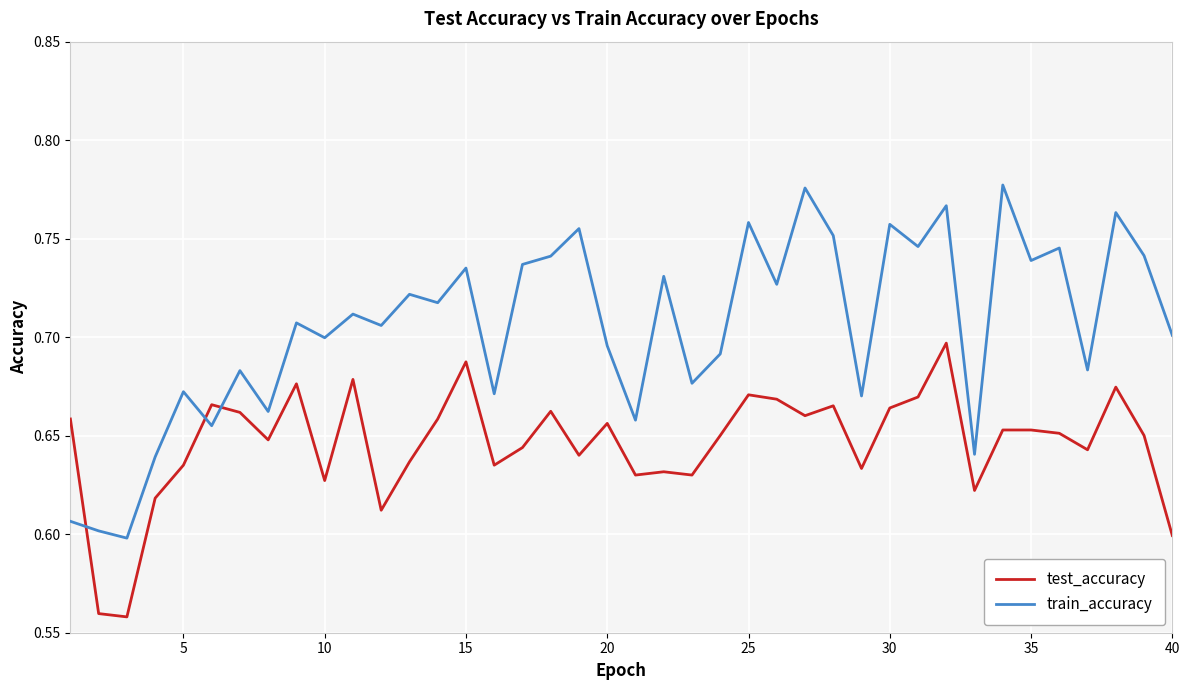

How many intersections are there between train_accuracy and test_accuracy?

3